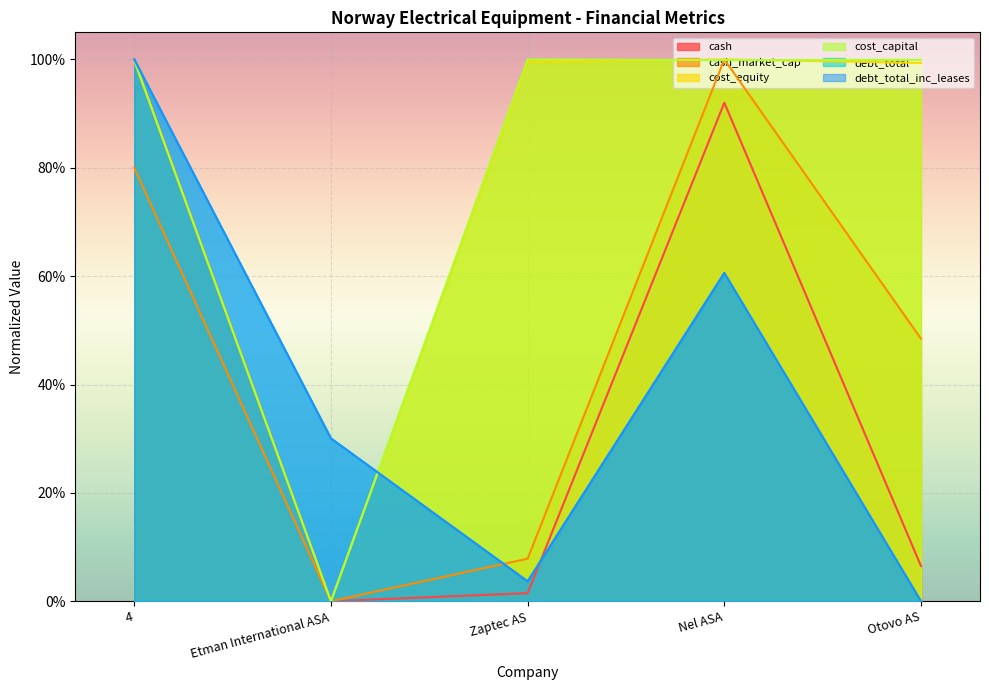

Where is debt_total nearest to the value 0?

Otovo AS